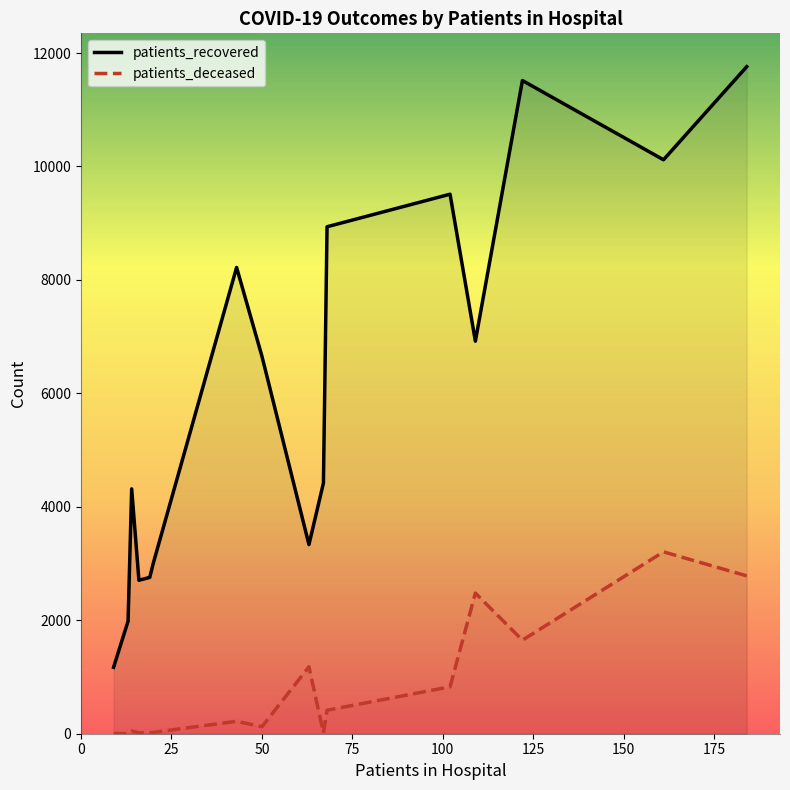

How many data points in patients_recovered are above 6656?

7